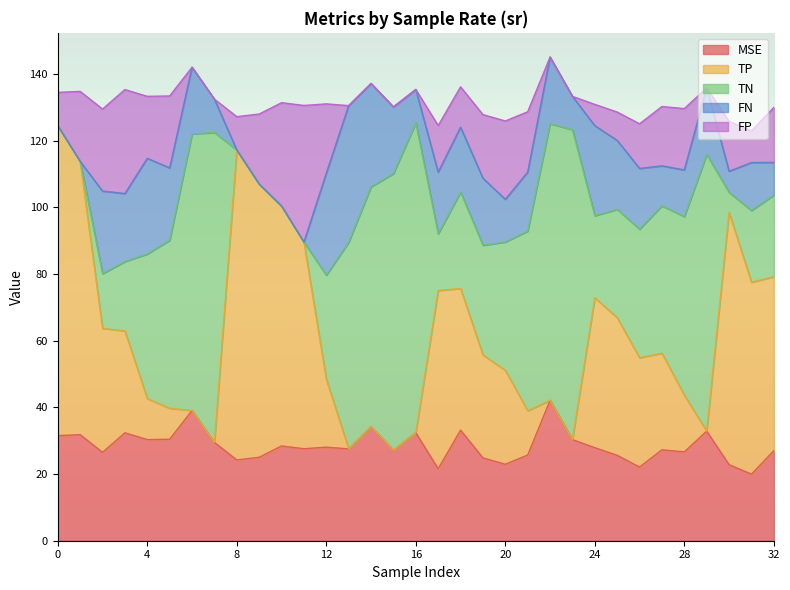

Which series has the largest range (max minus min)?

TP